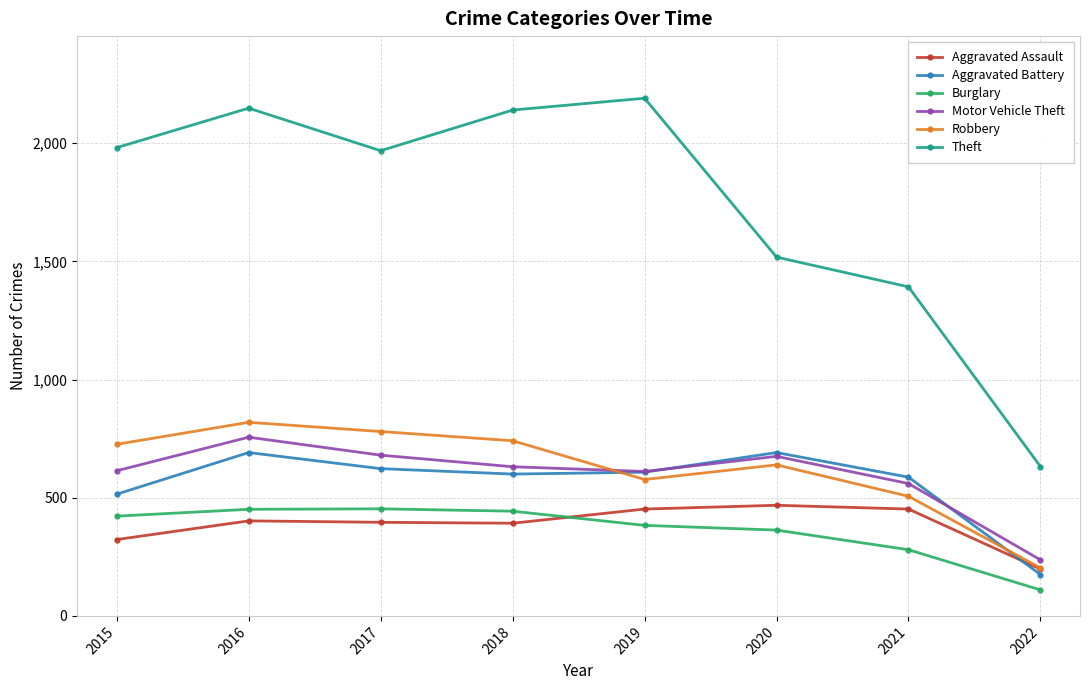

What is the difference between the maximum and minimum values in the Robbery series?

616